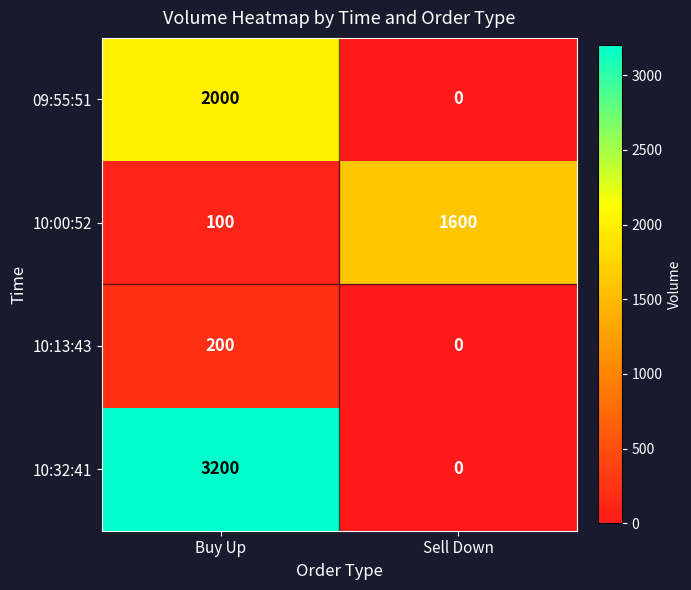

Count the number of data series in this chart.

4